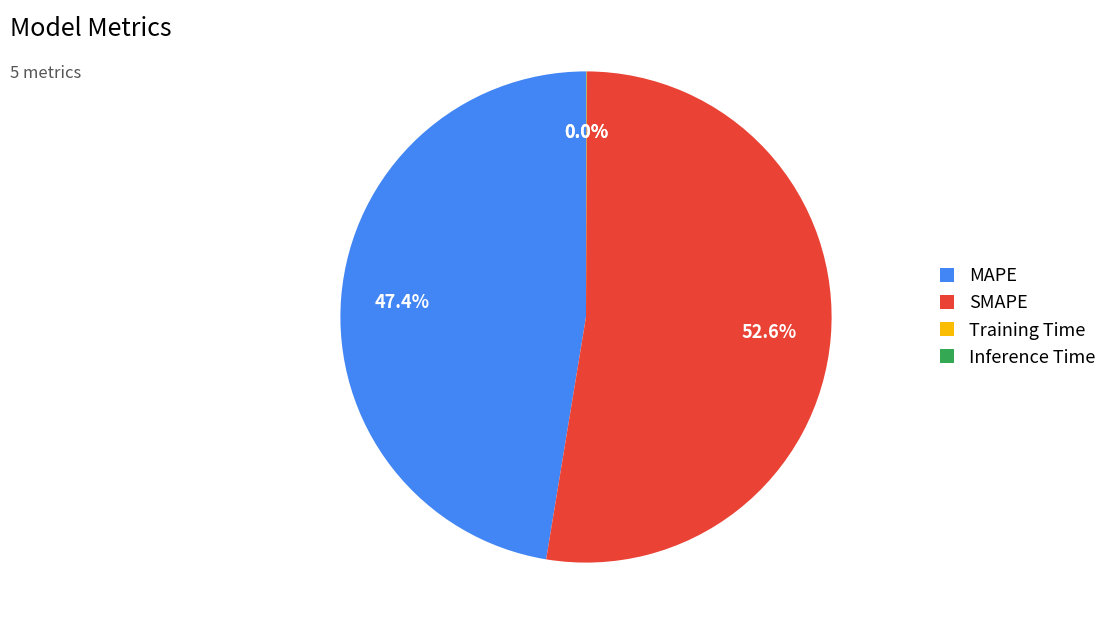

Does MAPE represent more than half of the total?

No